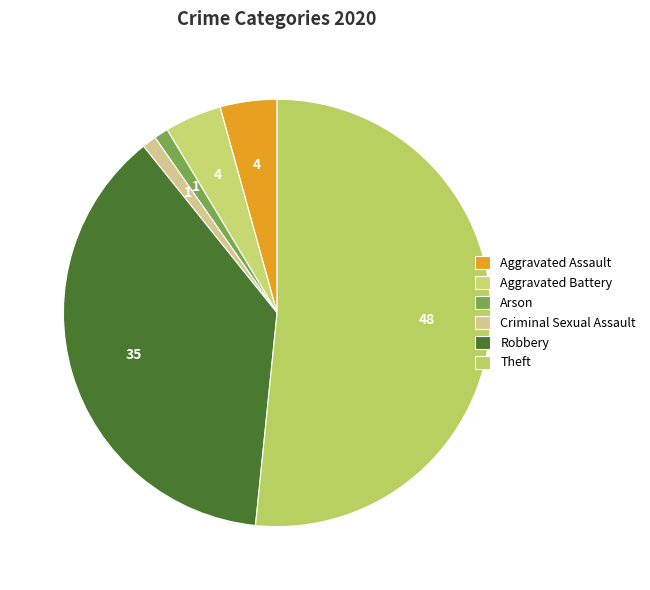

The Criminal Sexual Assault slice represents 14% of the pie. True or false?

False